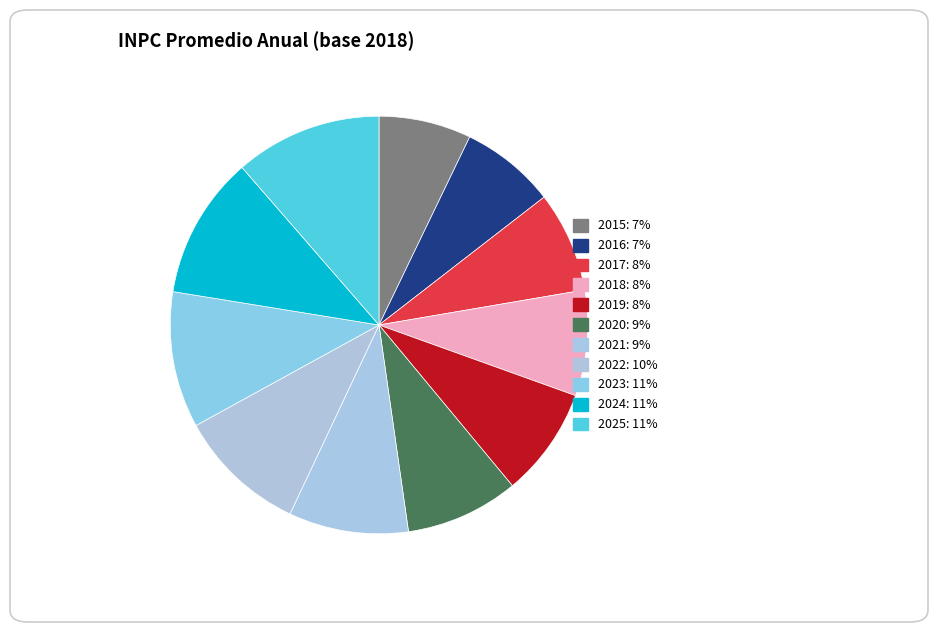

What is the largest slice in the pie chart?

2025